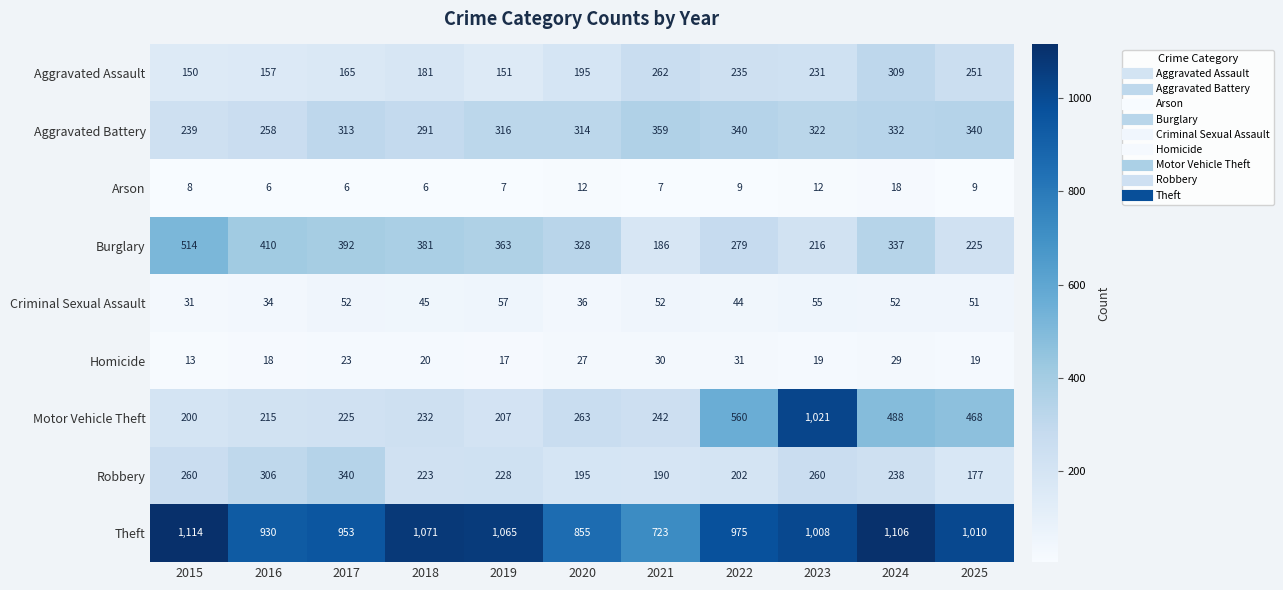

Which label corresponds to the largest value in the chart?

2015